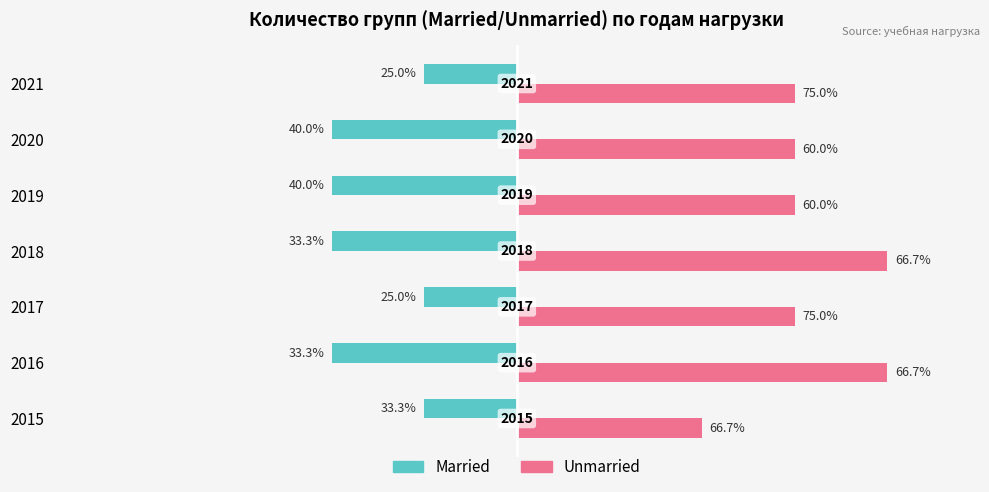

What are all the series names shown in the legend?

Married, Unmarried